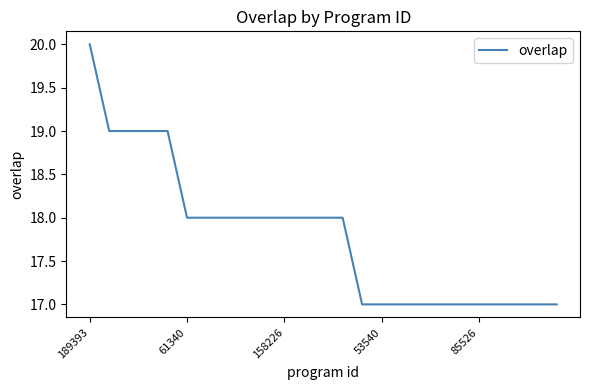

What is the smallest value displayed?

17